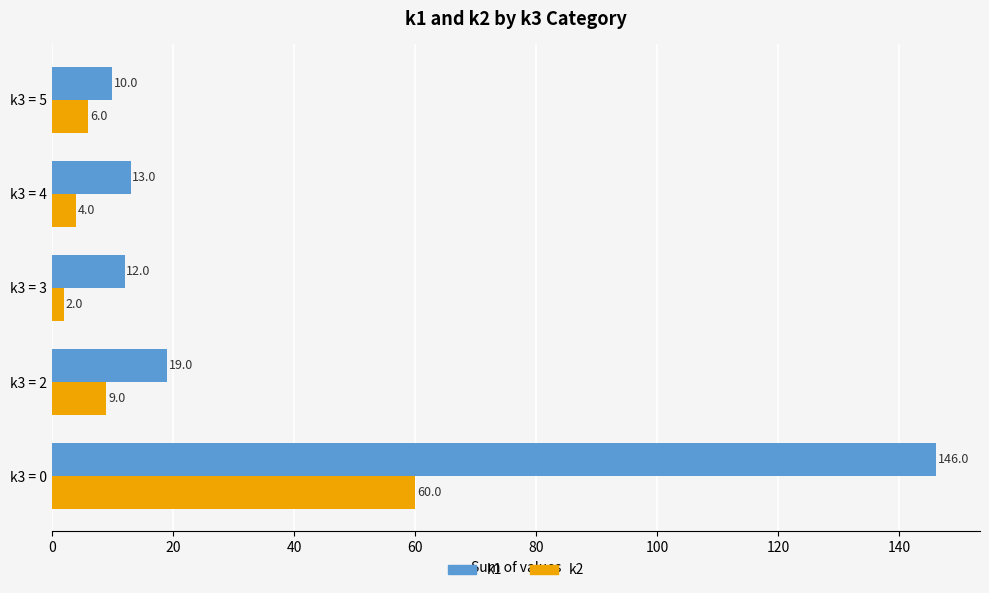

Read the k1 value at k3 = 3, to the nearest 10.

10